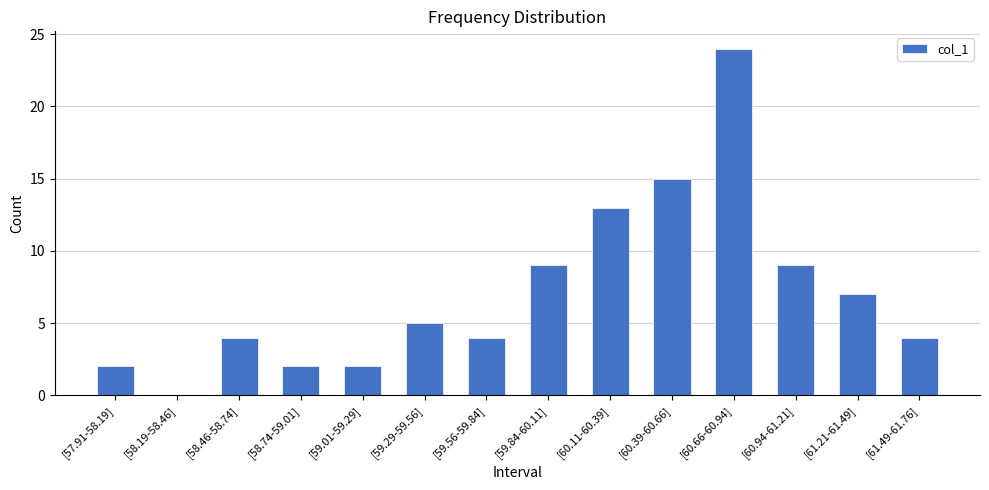

At which label is the value closest to 12?

[60.11-60.39]